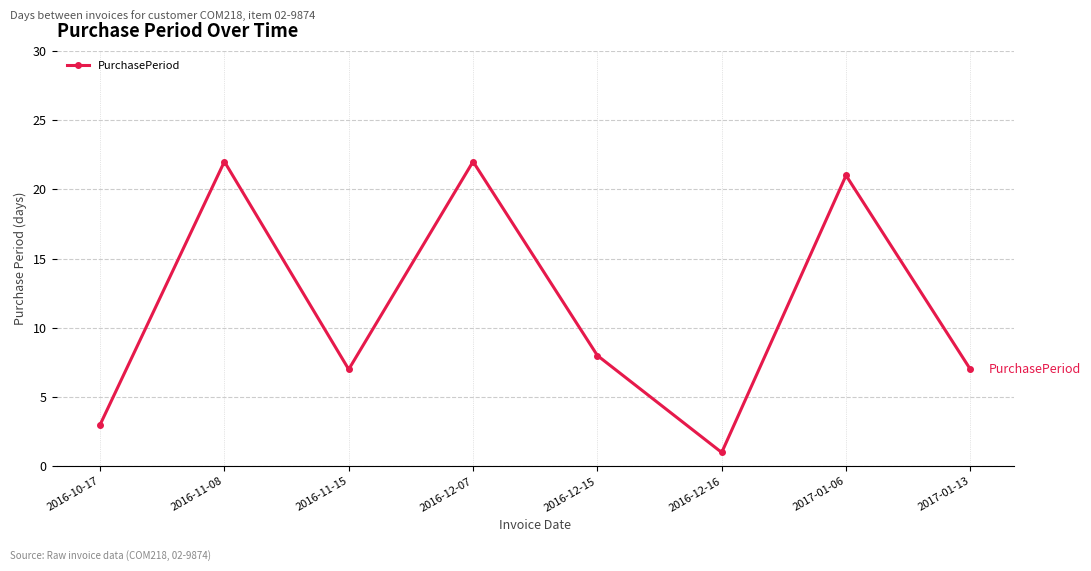

Which label corresponds to the smallest value in the chart?

2016-12-16